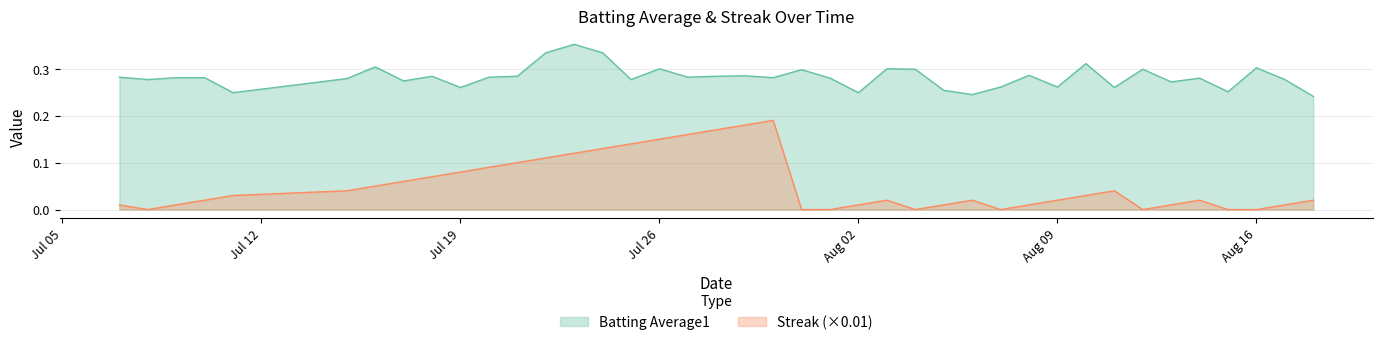

List the series in order of their peak value, highest first.

Batting Average1, Streak (×0.01)